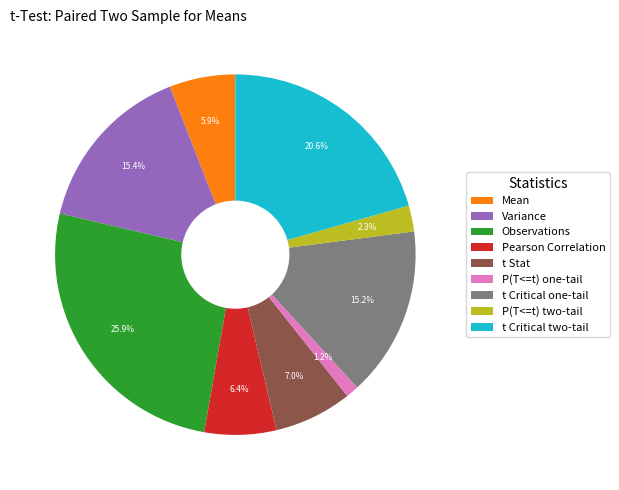

What portion of the pie excludes t Critical one-tail?

84.8%